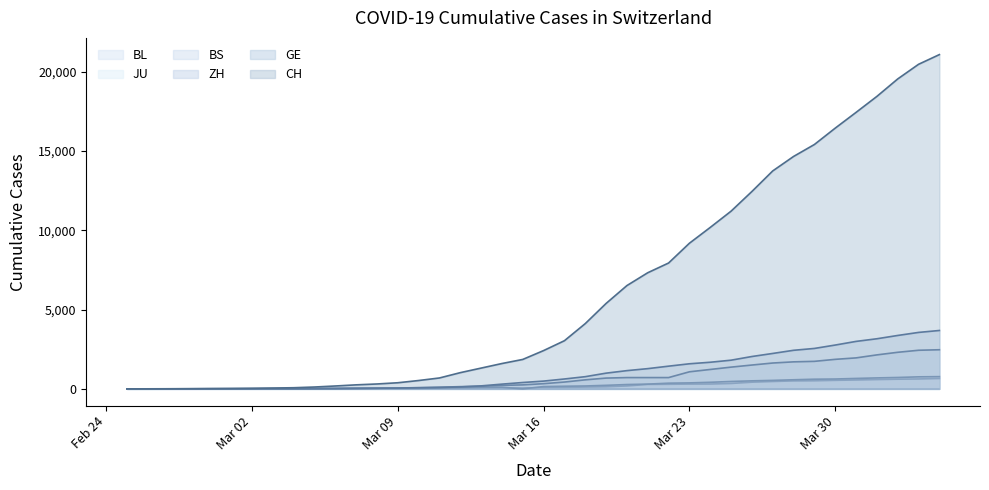

What is the spread (max minus min) of values at 2020-02-29?

18